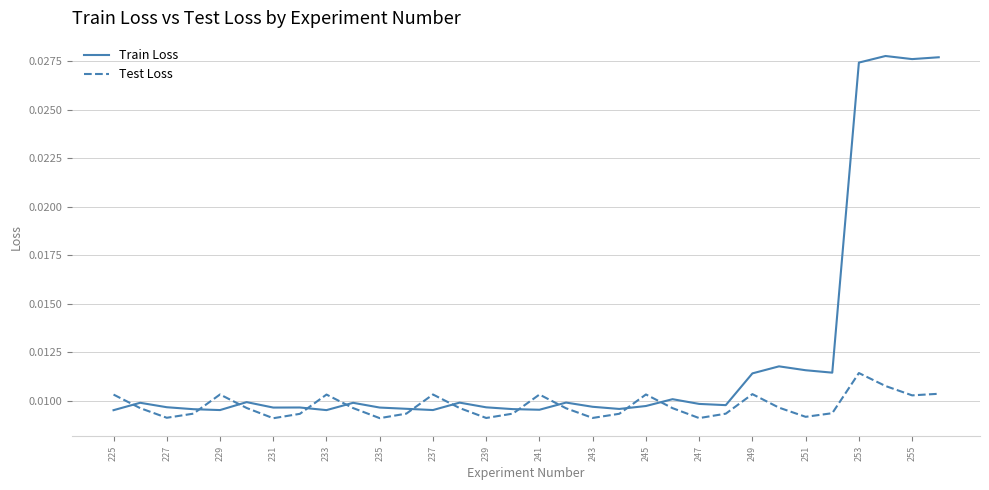

List the series in order of their peak value, lowest first.

Test Loss, Train Loss